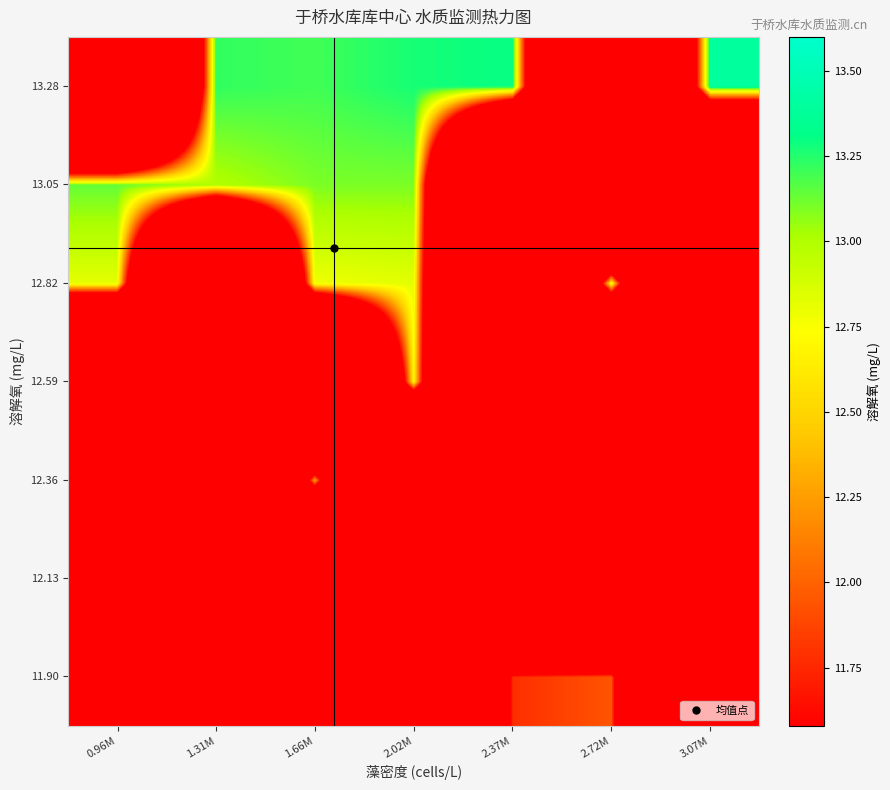

What is the difference between the highest and lowest values at 2.02M?

13.3